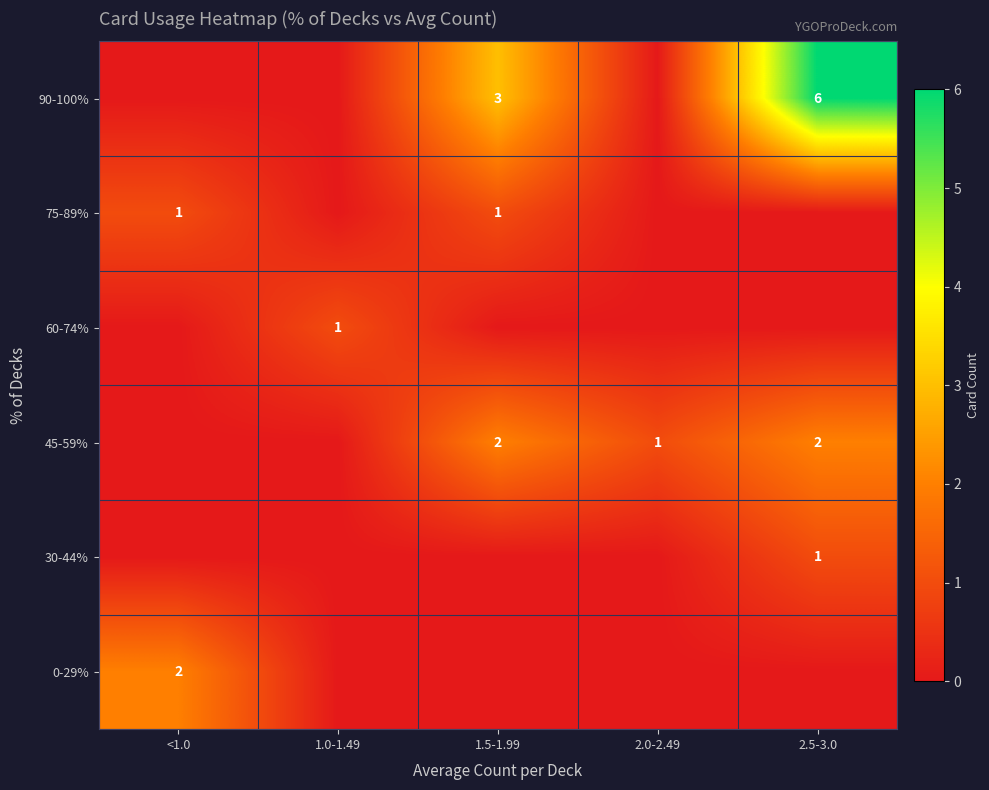

Is the value of 90-100% at 2.5-3.0 greater than the value of 45-59% at 2.0-2.49?

Yes